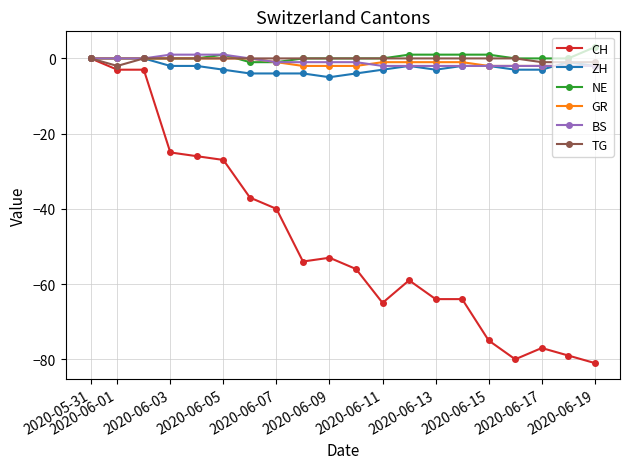

What is the minimum value shown in the chart?

-81